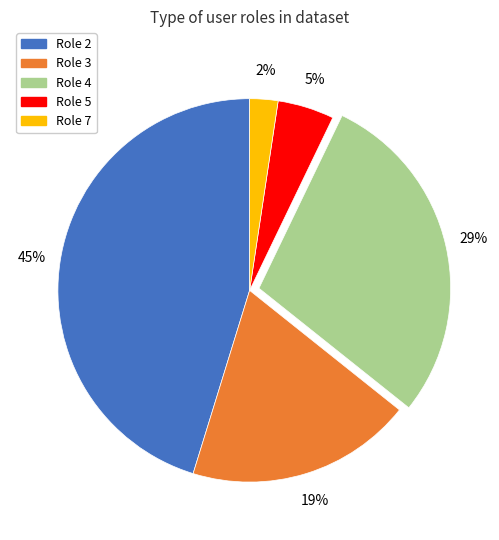

Is the sum of Role 2 and Role 3 greater than half?

Yes